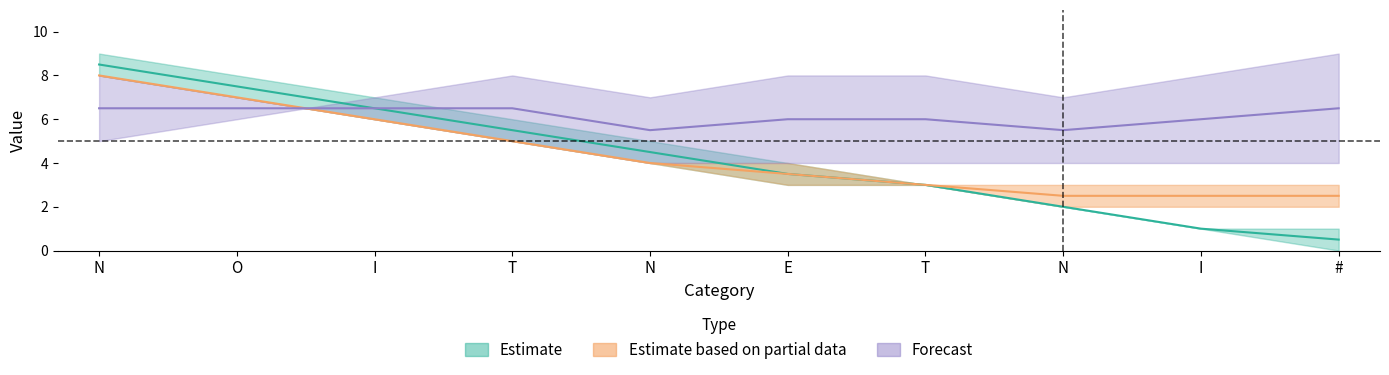

How many interior local valleys does the col_10 series have?

2